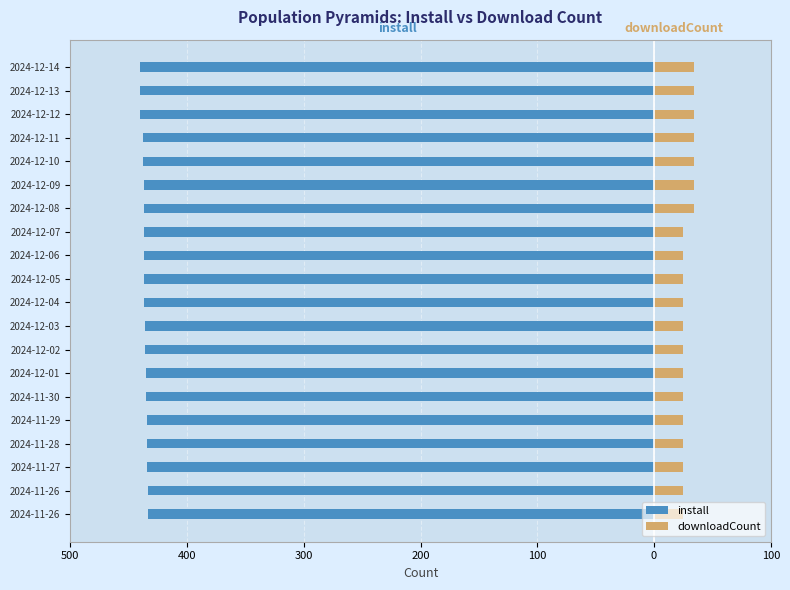

What is the value of the install bar at the 12th from the left?

-437